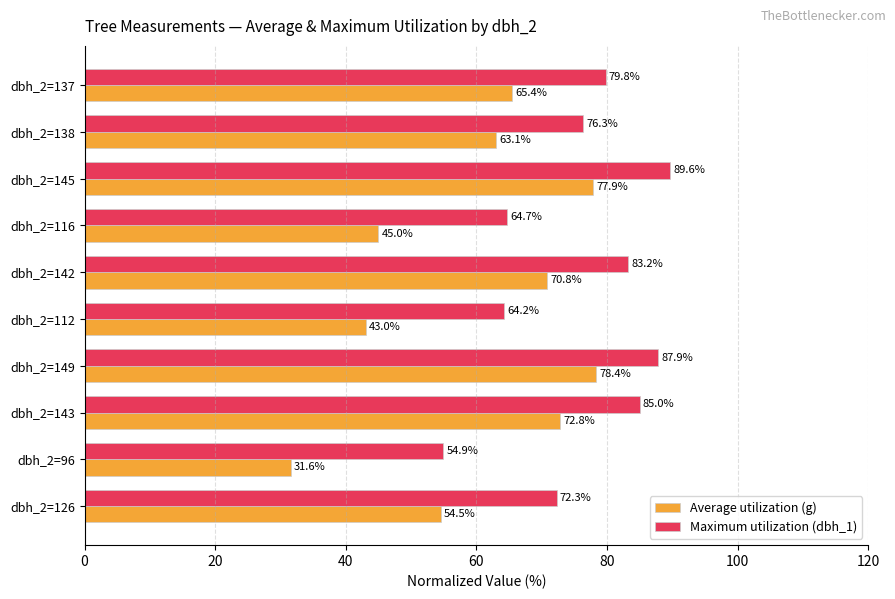

What is the difference between the Maximum utilization (dbh_1) values at dbh_2=96 and dbh_2=137?

24.9